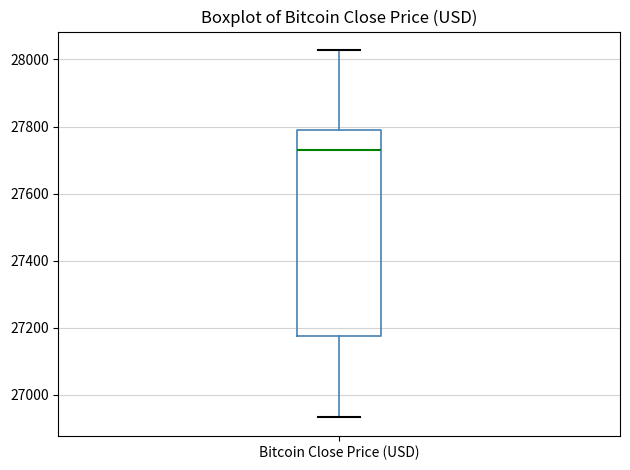

Where is the lower edge of the box for Bitcoin Close Price (USD) on the y-axis? The values are not printed on the chart, so give them approximately, as read against the axis.

27180